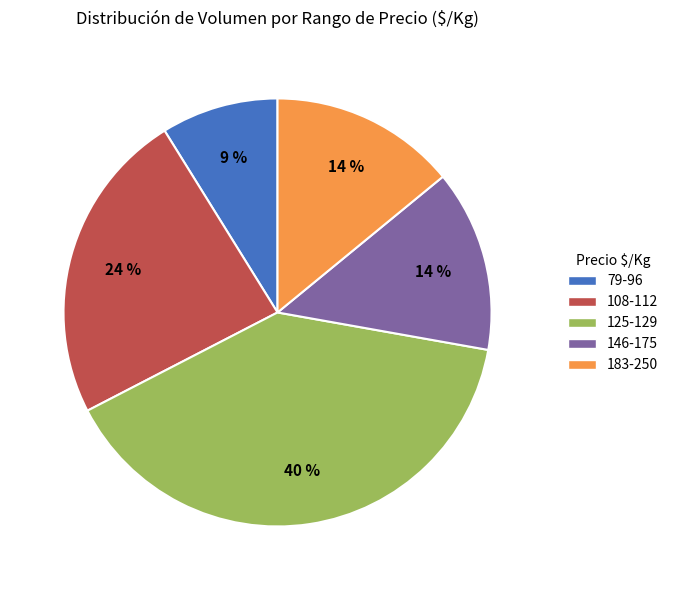

Is it true that 79-96 is 21% of the pie?

False